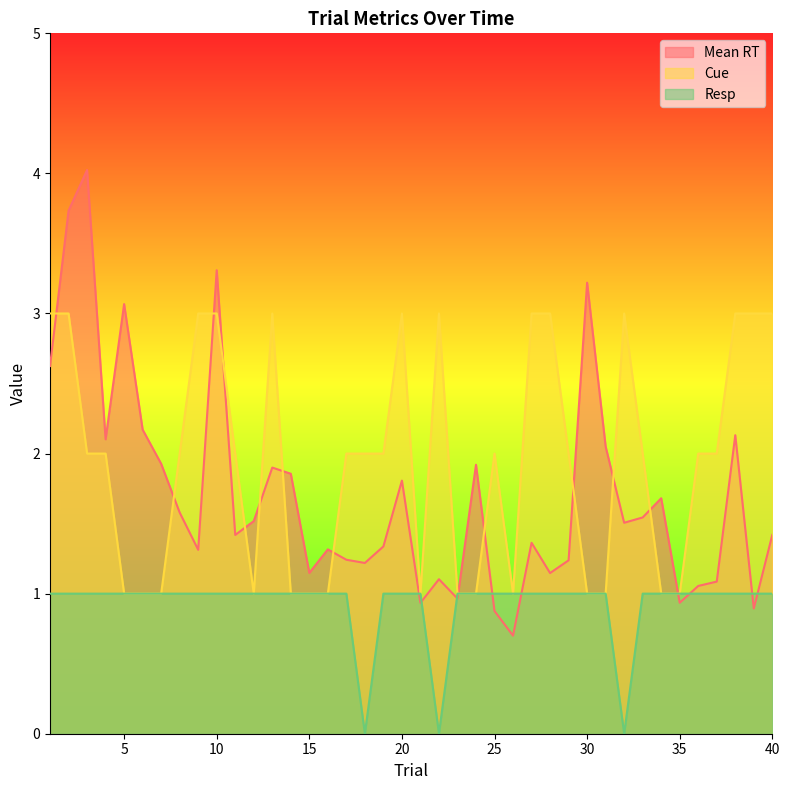

Rank the series by their maximum value, from lowest to highest.

Resp, Cue, Mean RT